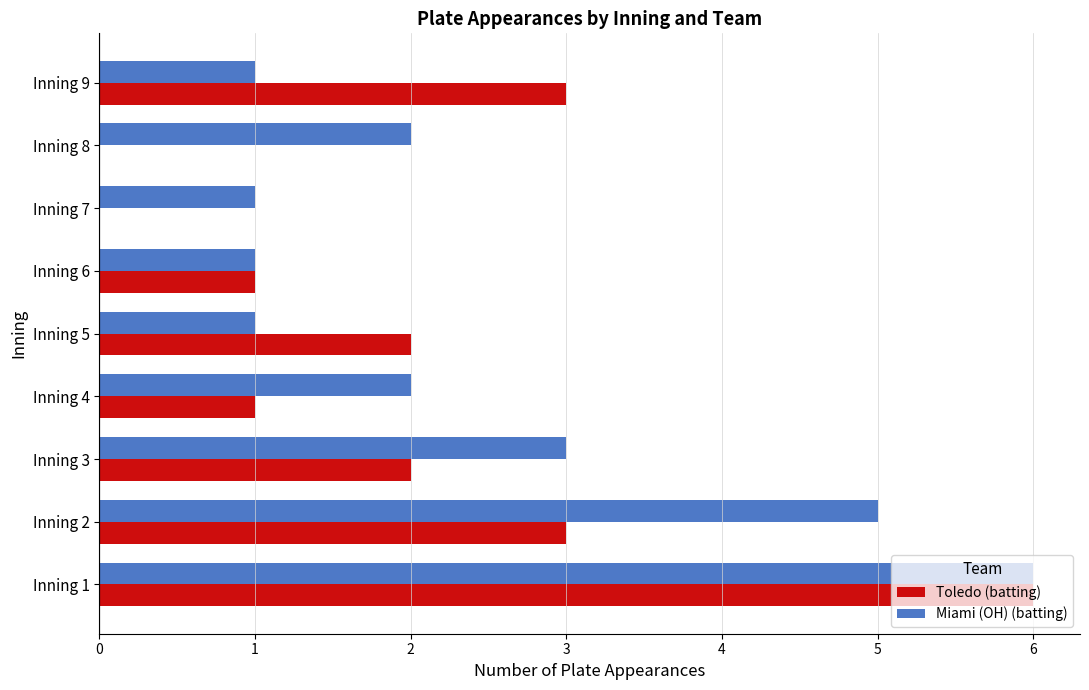

What is the maximum value for Toledo (batting)?

6